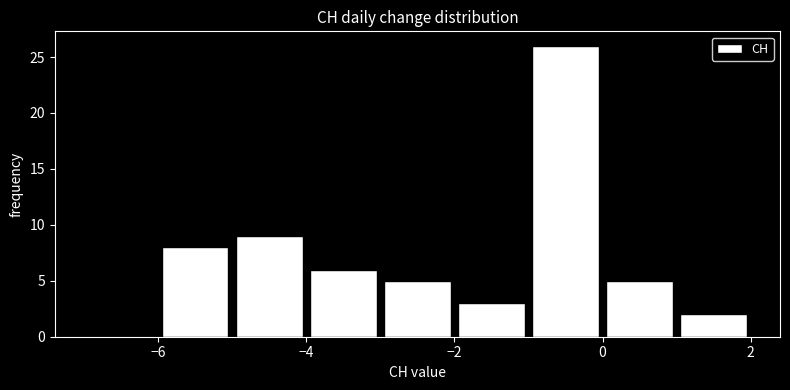

Reading left to right, list every bar in this chart as the range it spans on the x-axis followed by its height. The values are not printed on the chart, so give them approximately, as read against the axis.

-7 to -6: 0
-6 to -5: 8
-5 to -4: 9
-4 to -3: 6
-3 to -2: 5
-2 to -1: 3
-1 to 0: 26
0 to 1: 5
1 to 2: 2